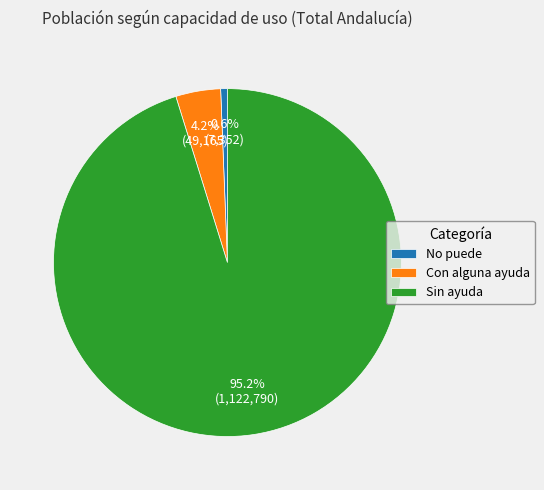

What is the majority slice?

Sin ayuda